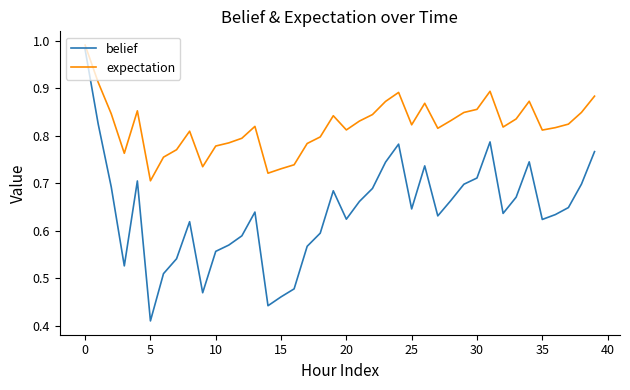

Which series has the largest range (max minus min)?

belief